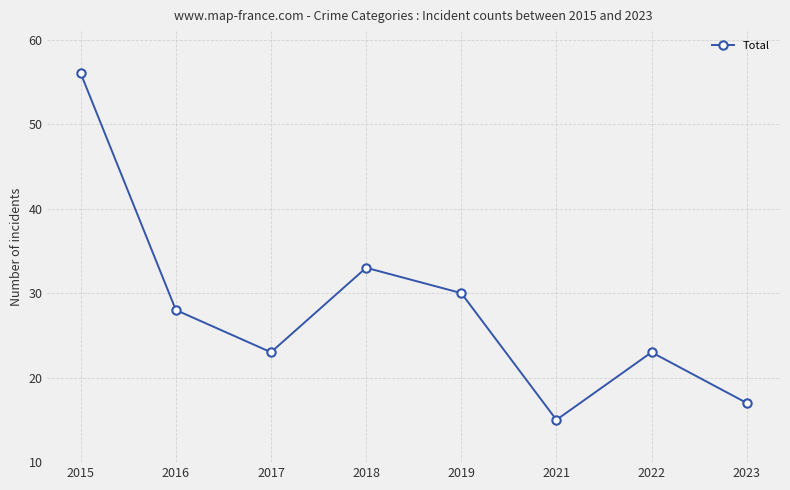

The value at 2021 is 15. True or false?

True